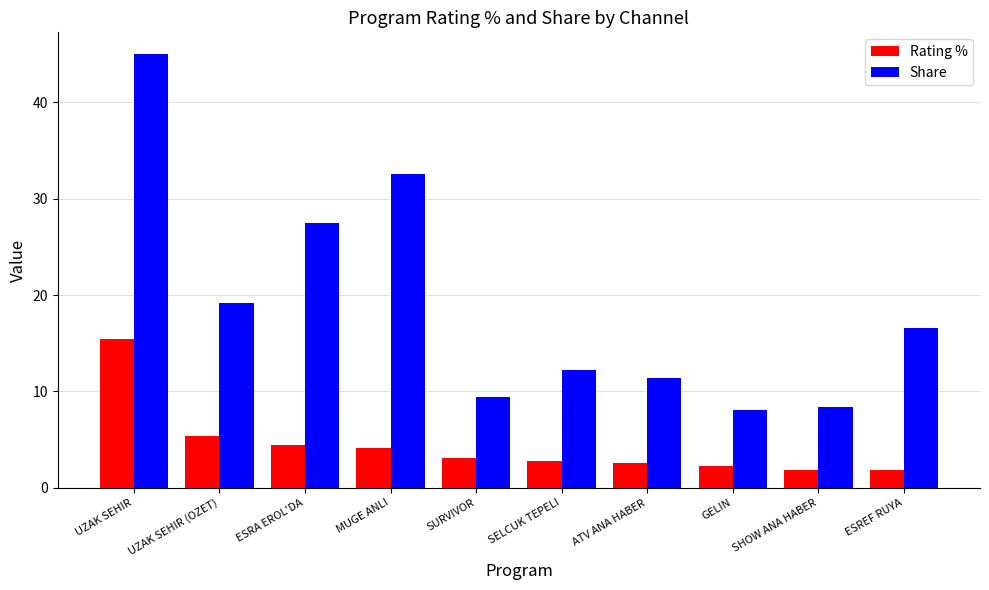

True or false: Share has a value of 27.5 at ESRA EROL'DA.

True